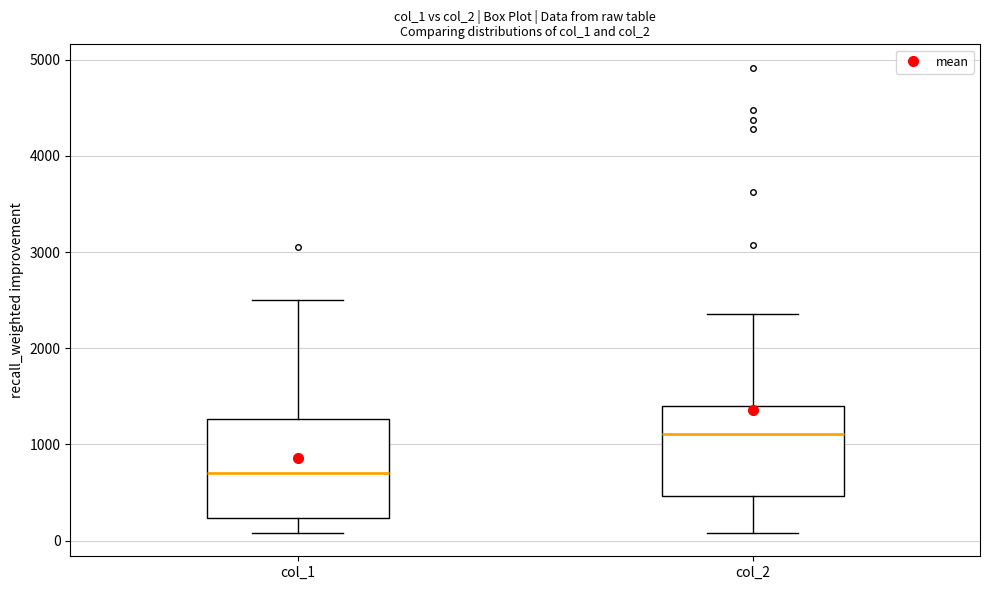

Reading left to right, transcribe this box plot: for each box, give where its median line is, the range the box spans, and where its two whiskers end, as read against the y-axis. The values are not printed on the chart, so give them approximately, as read against the axis.

col_1: median 700, box 200 to 1300, whiskers 100 to 2500
col_2: median 1100, box 500 to 1400, whiskers 100 to 2400